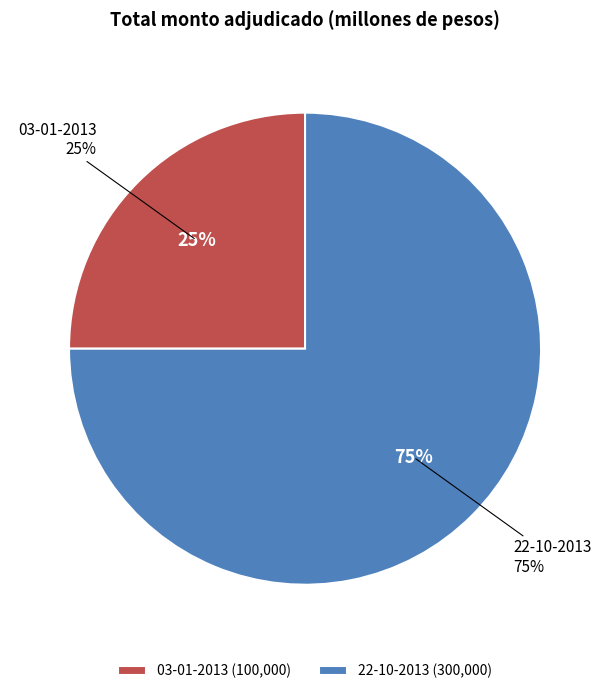

To the nearest percent, what percentage of the pie is 03-01-2013?

25%